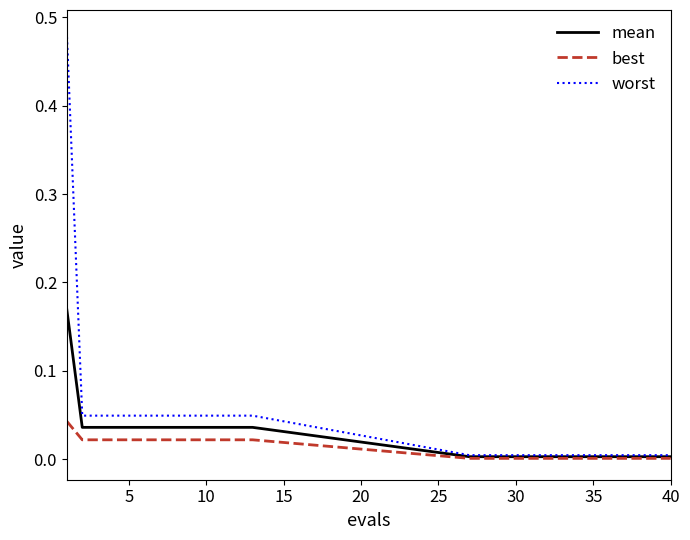

Which series has the largest total across all categories?

worst